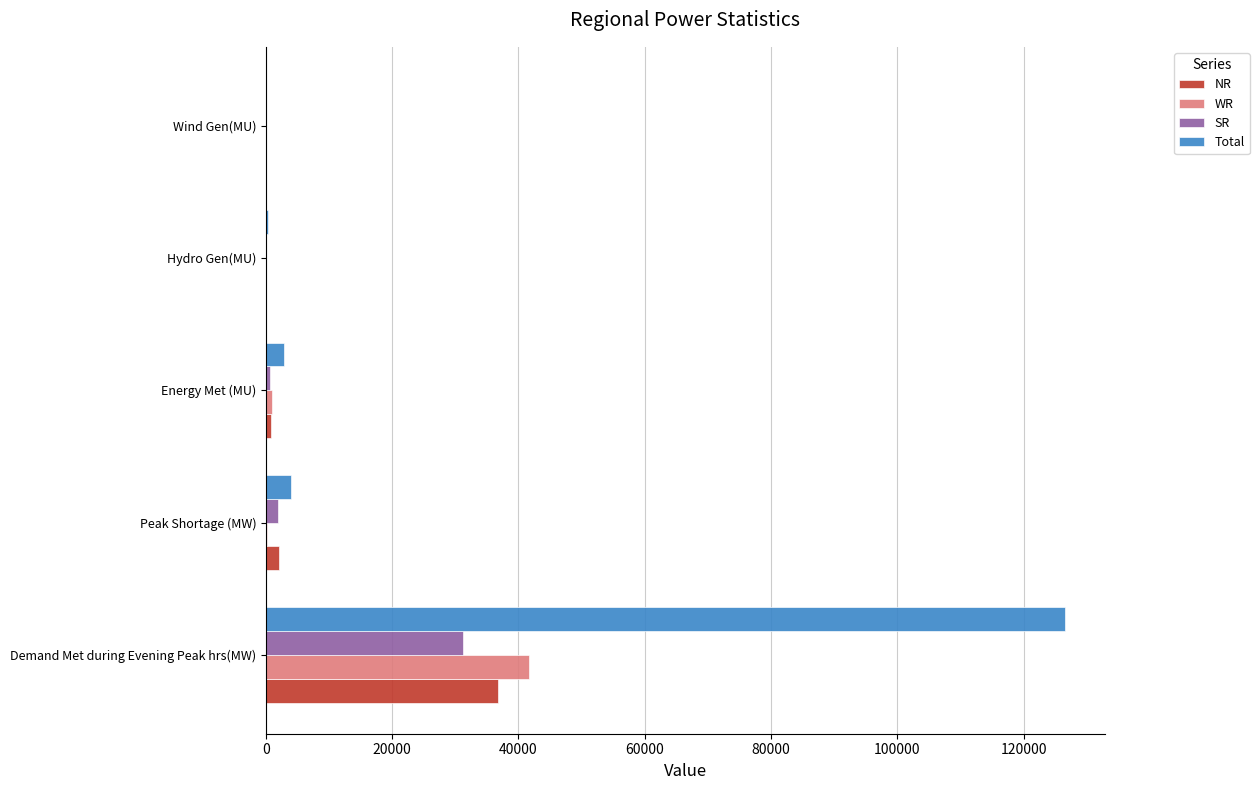

Which series changed the most between Demand Met during Evening Peak hrs(MW) and Energy Met (MU)?

Total